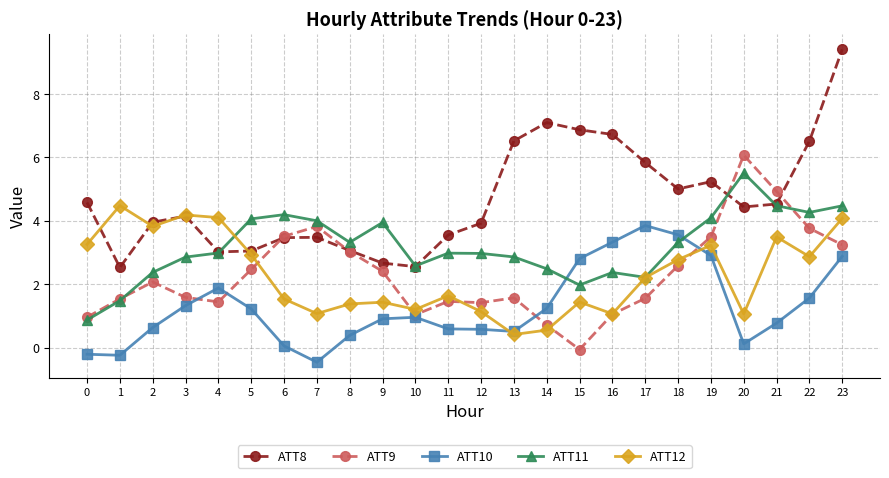

Is it true that ATT11 equals 5.5 at 20?

True